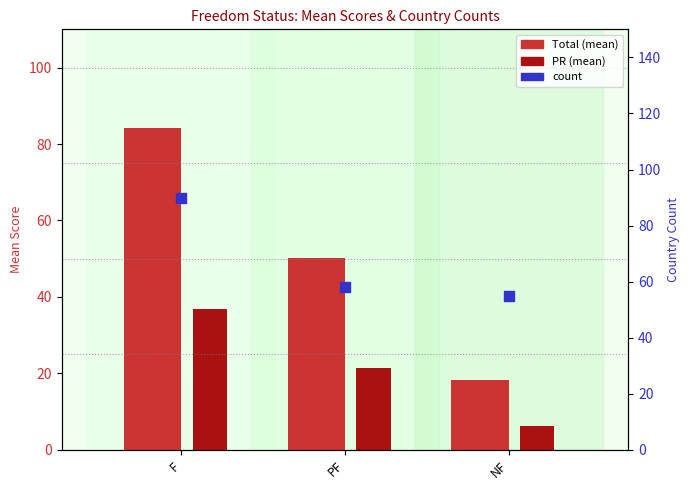

Which series has the largest Y range (max minus min)?

Total (mean)